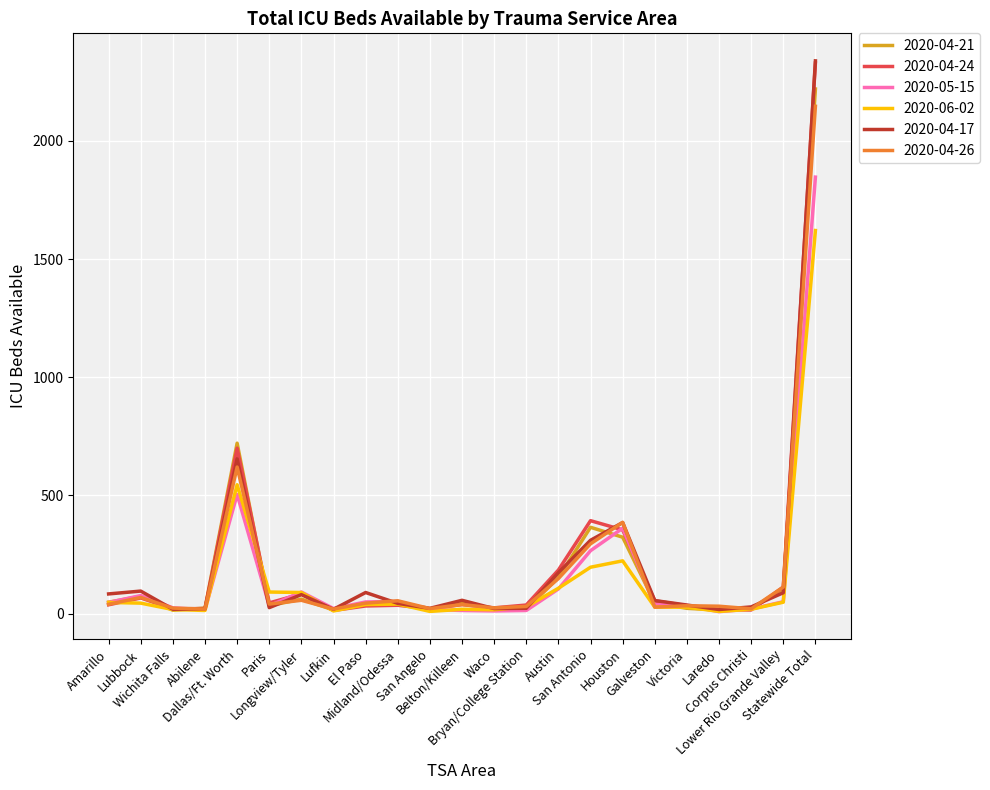

Which category has the highest value in the 2020-04-17 series?

Statewide Total